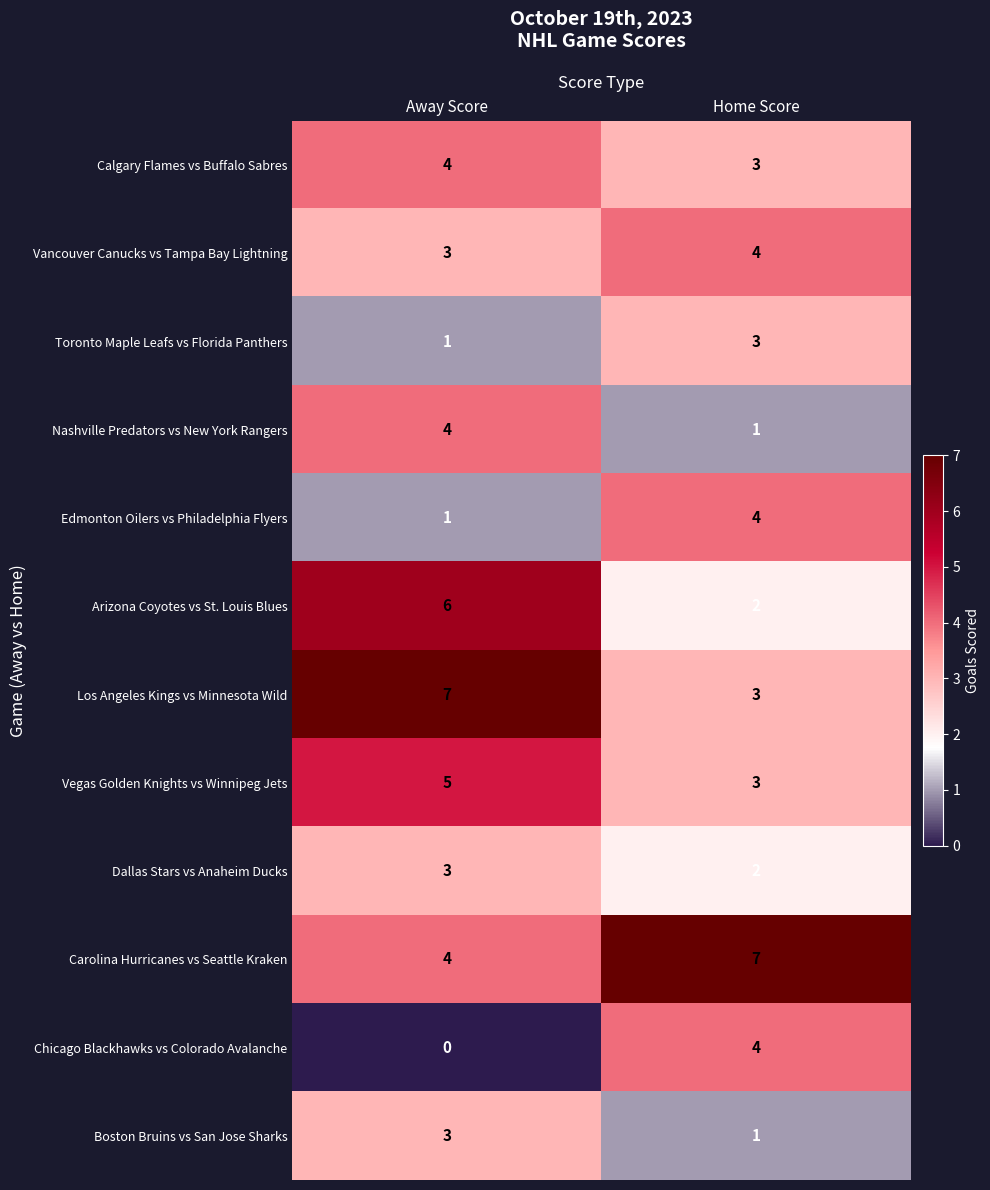

What is the total value across all series at Away Score?

41